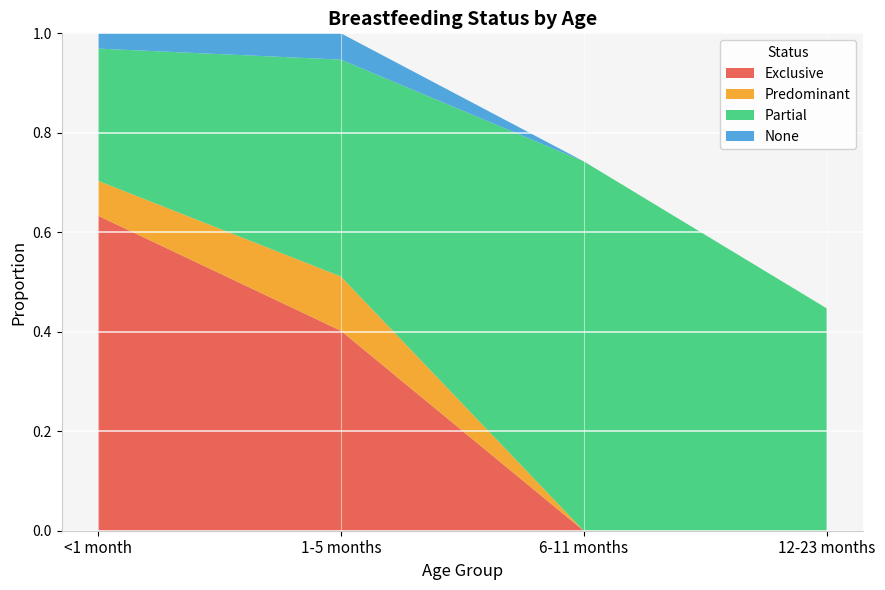

What is the sum of all Partial values?

1.9